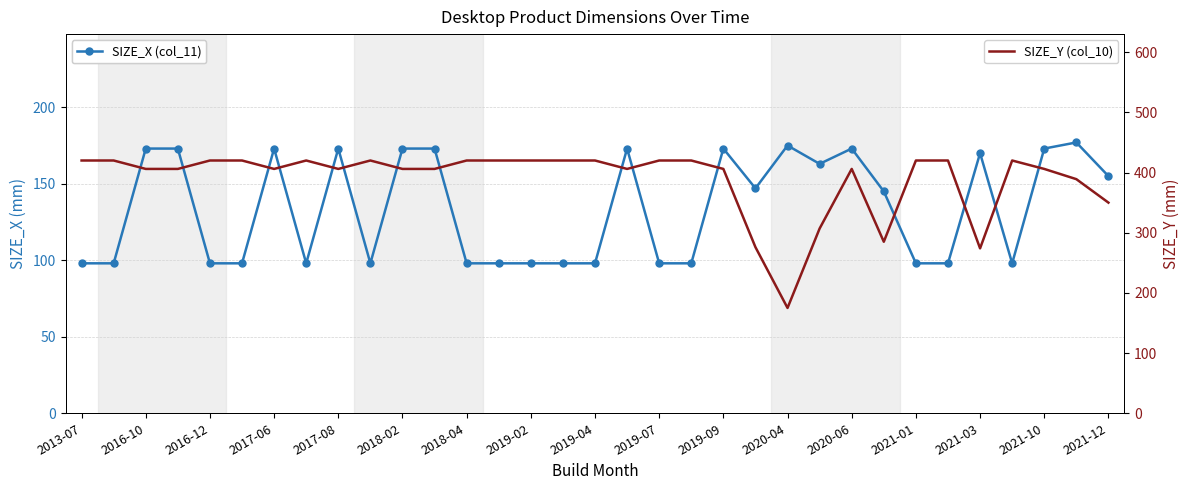

Is the value of SIZE_X (col_11) at 32 greater than the value of SIZE_Y (col_10) at 2020-04?

No